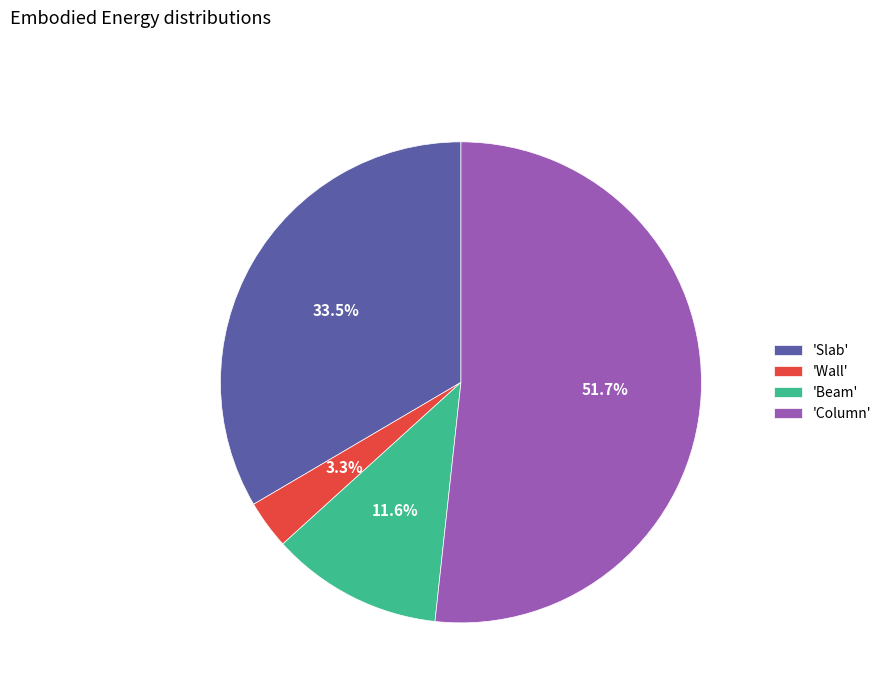

Which slice is the smallest?

'Wall'